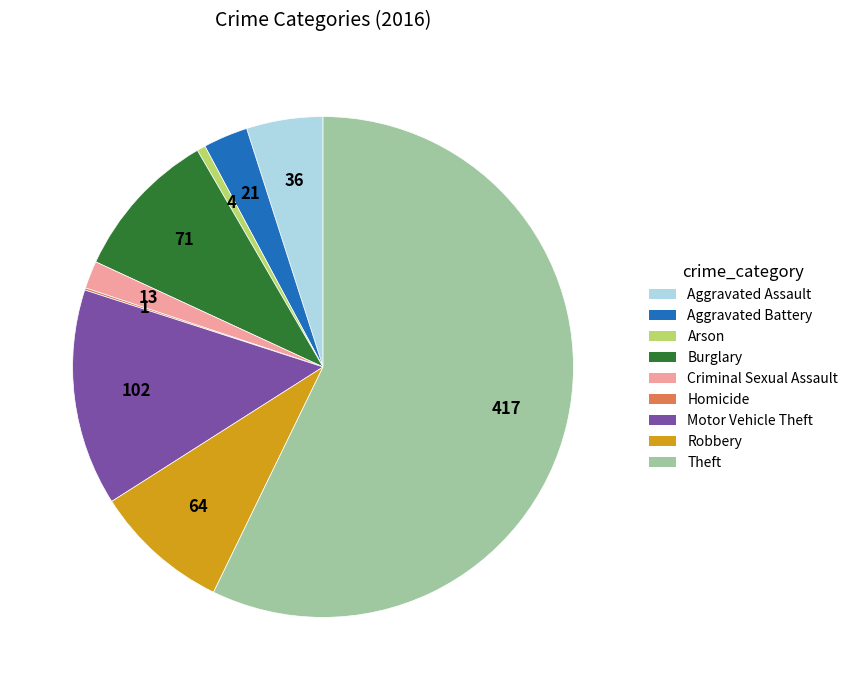

Which slice represents more than half of the pie?

Theft